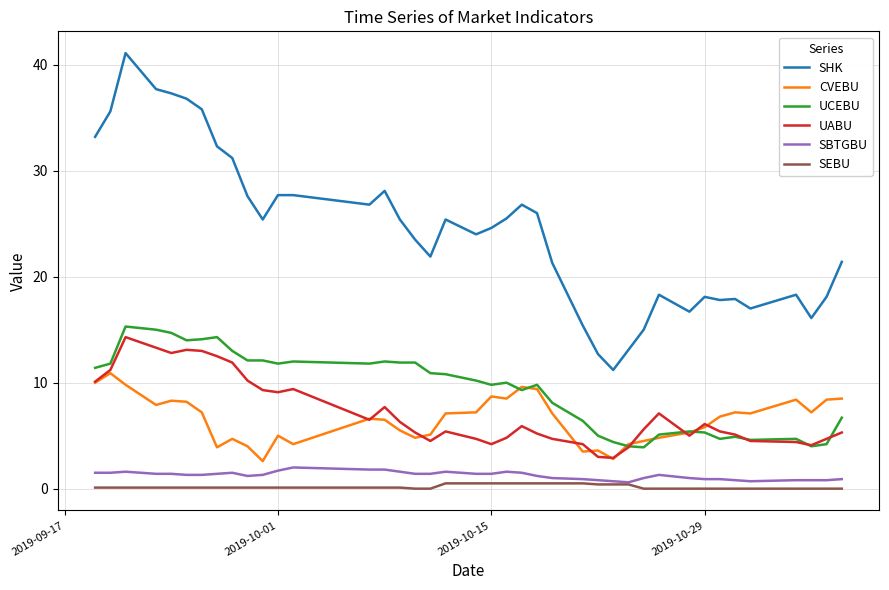

Which series has the largest range (max minus min)?

SHK